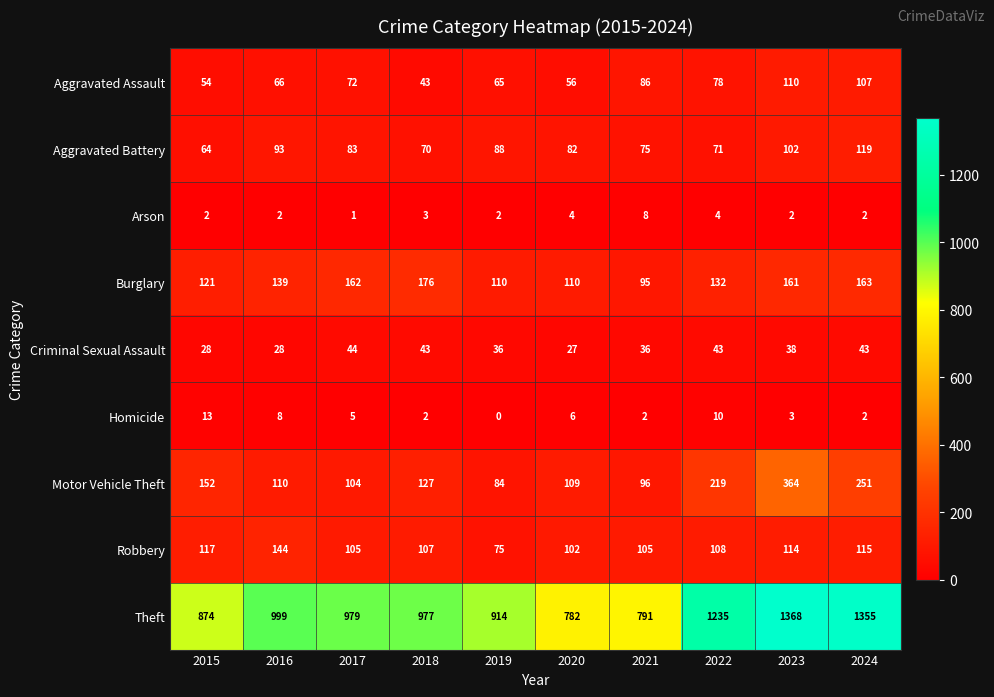

Which label corresponds to the smallest value in the chart?

2019